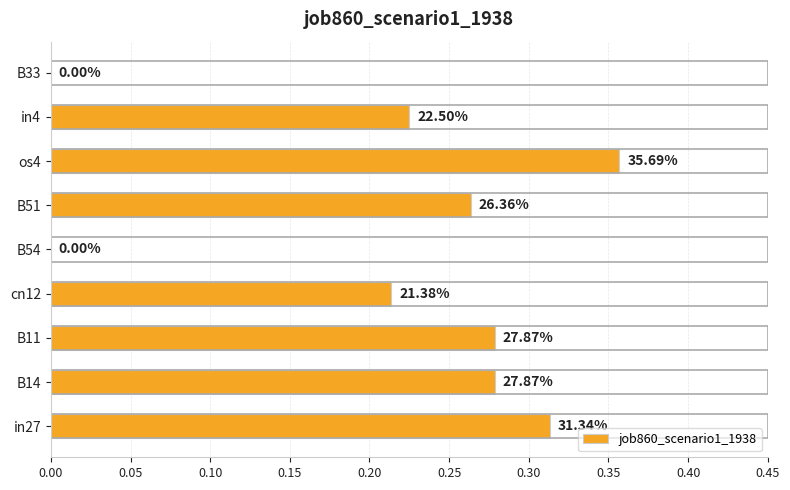

Does the chart contain any negative values?

No